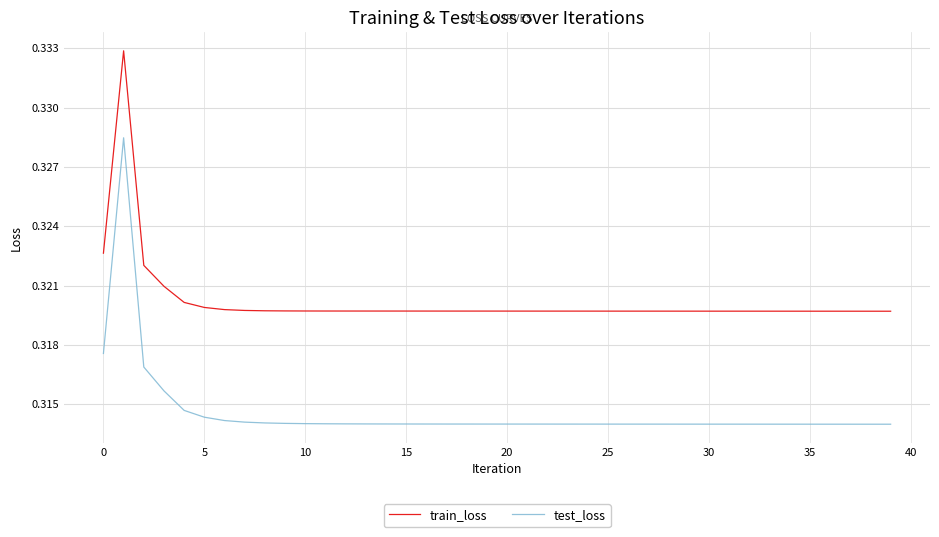

At how many categories does at least one series exceed 0?

40